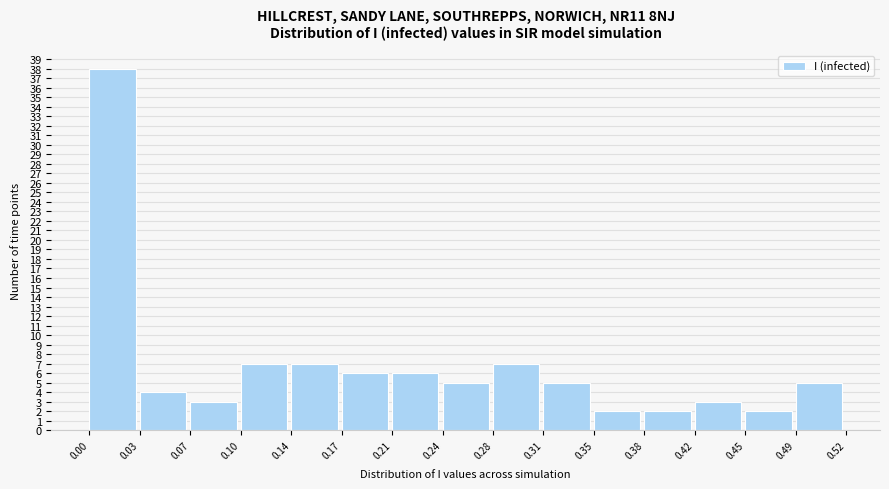

Over which range of the x-axis is the bar tallest?

0.00 to 0.03